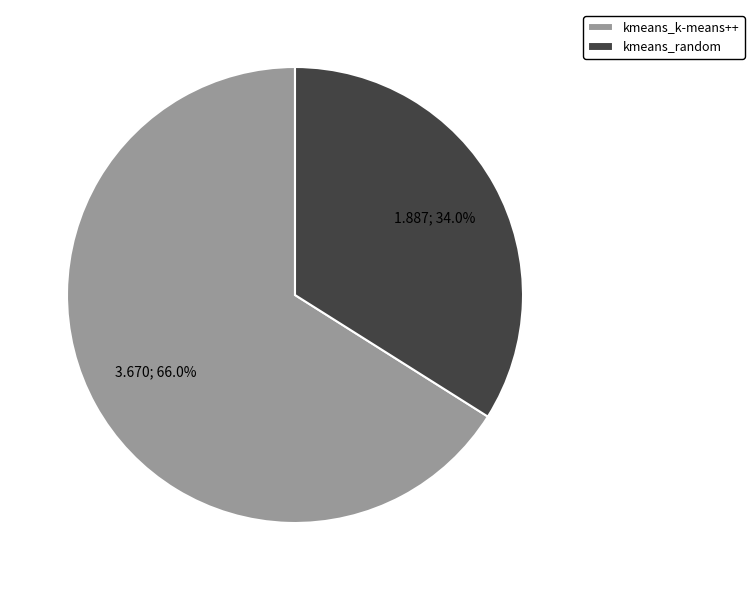

What percentage is the kmeans_k-means++ slice, to the nearest percent?

66%